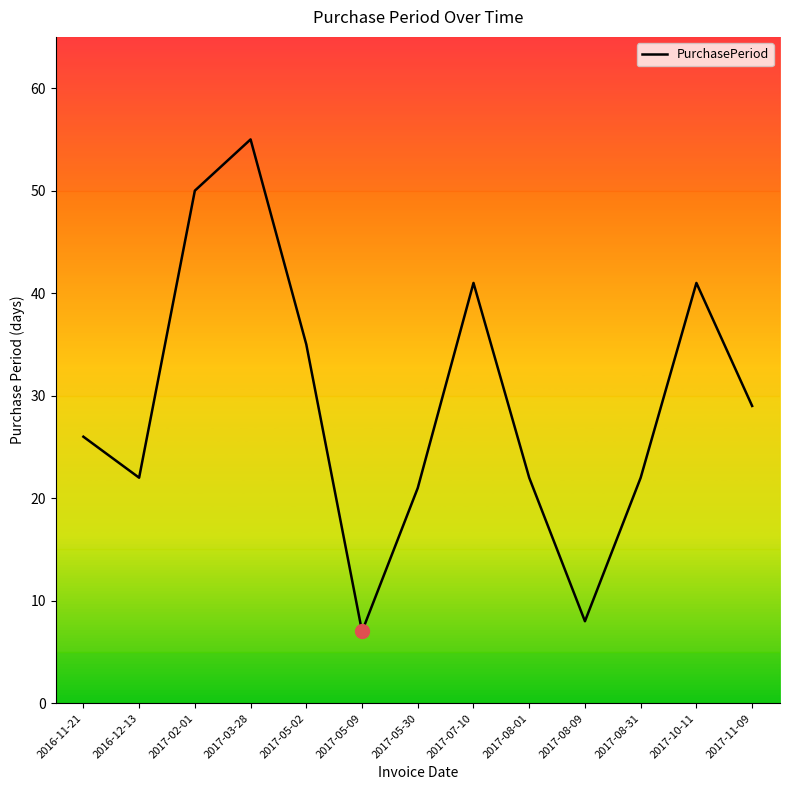

Reading left to right, extract all data points from this chart.

2016-11-21=26	2016-12-13=22	2017-02-01=50	2017-03-28=55	2017-05-02=35	2017-05-09=7	2017-05-30=21	2017-07-10=41	2017-08-01=22	2017-08-09=8	2017-08-31=22	2017-10-11=41	2017-11-09=29